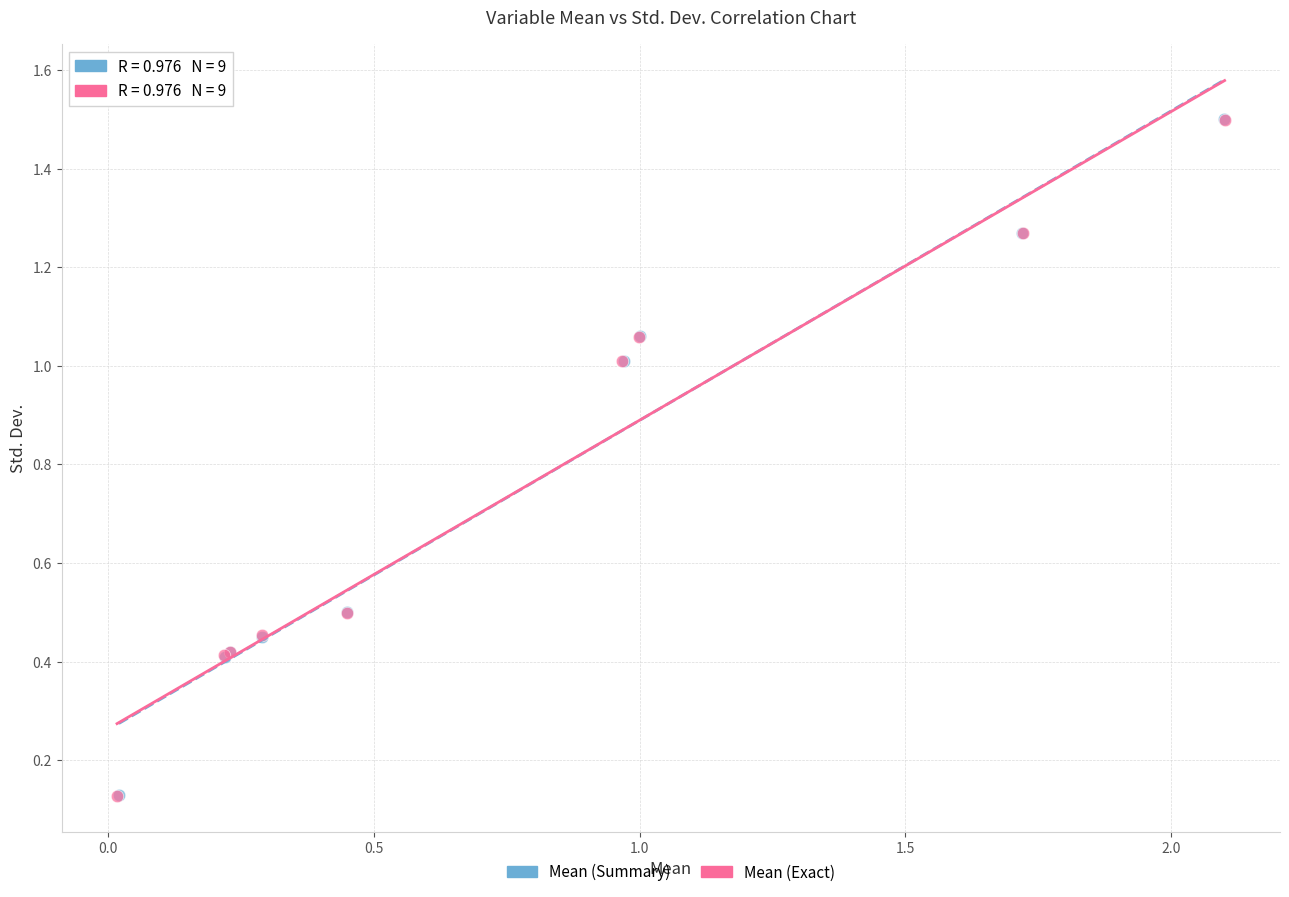

Which series has the largest Y range (max minus min)?

Mean (Exact)